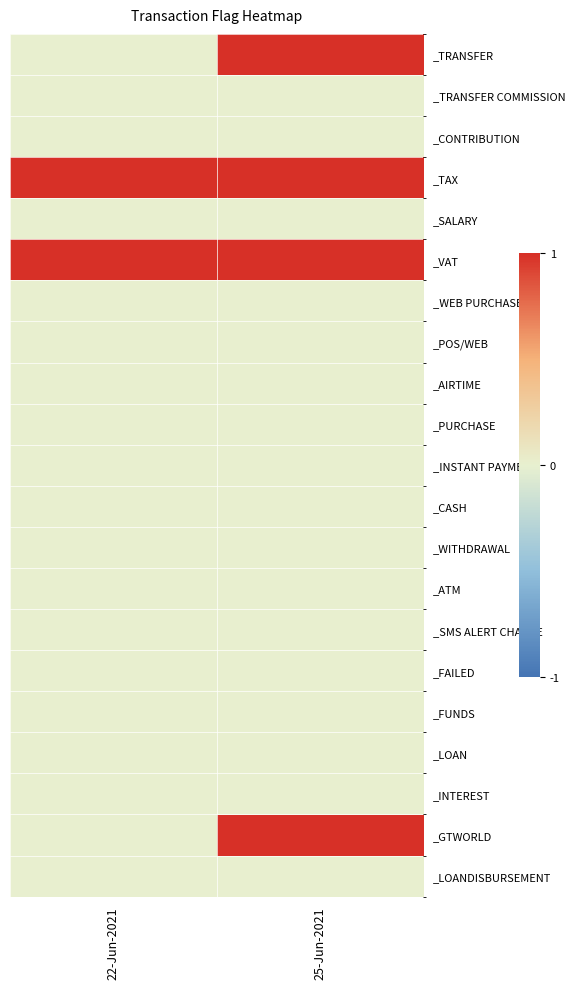

What is the difference between the highest and lowest values at 22-Jun-2021?

1